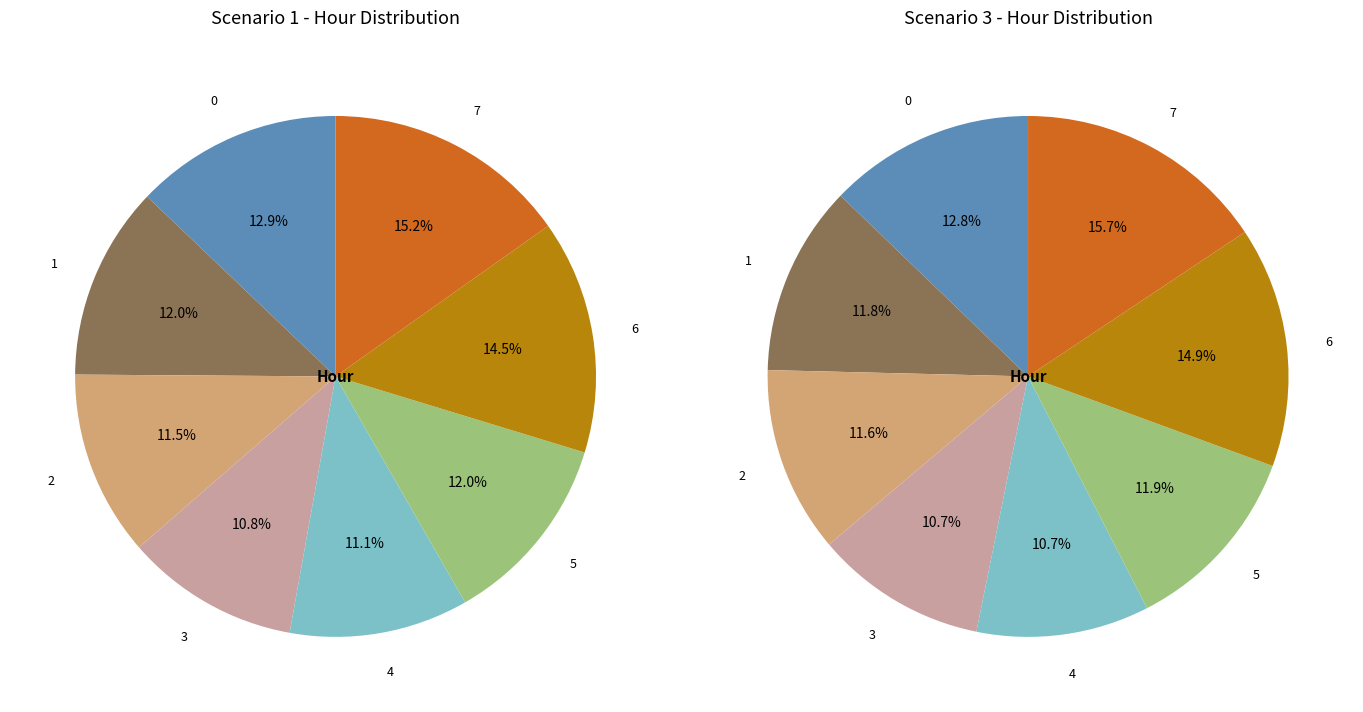

To the nearest percent, what is the average slice percentage?

12%